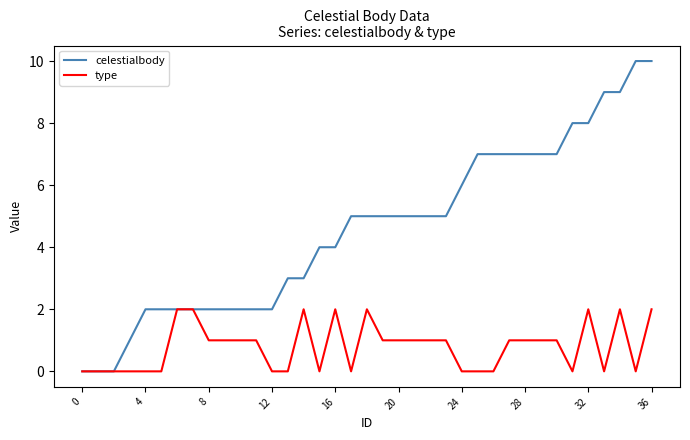

What is the greatest value displayed?

10